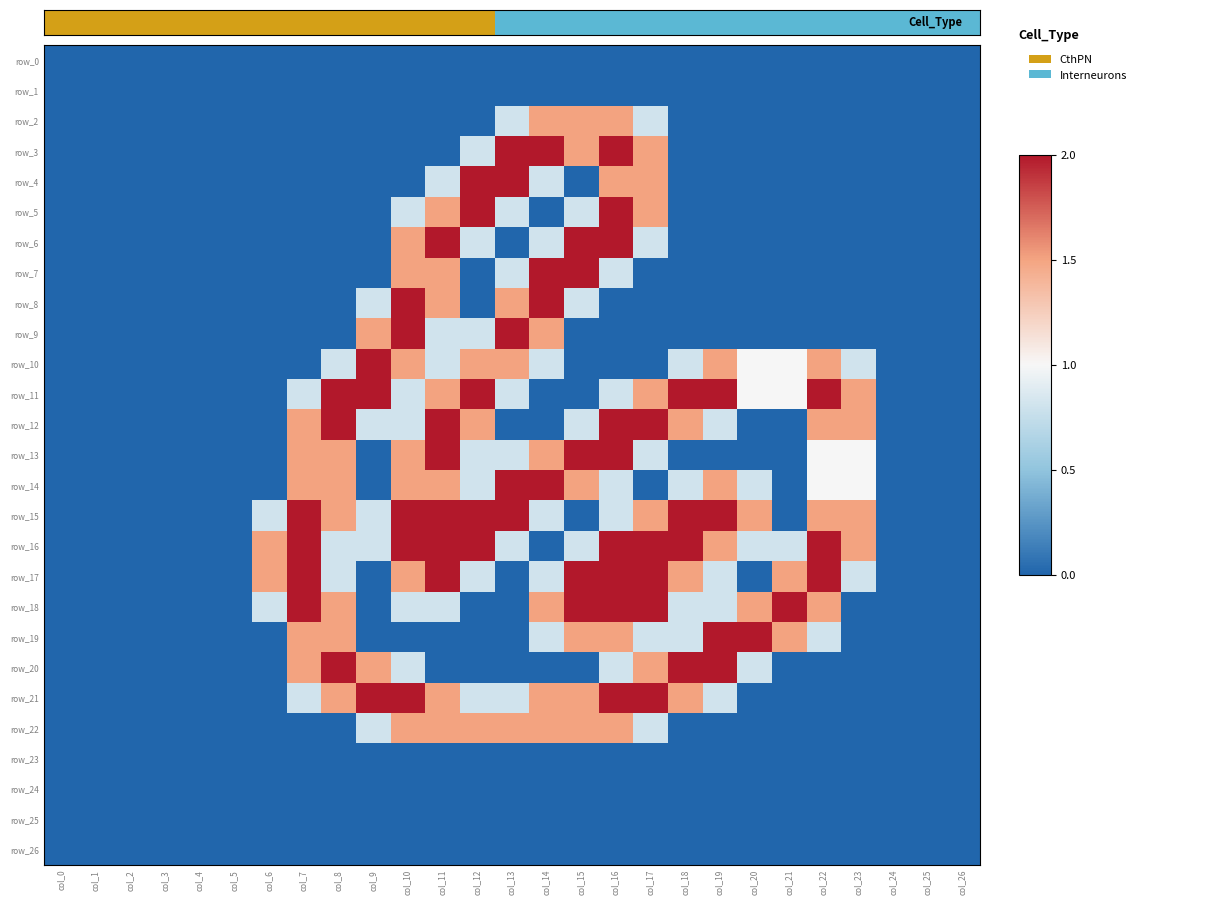

Which category has the highest value in the row_16 series?

col_7